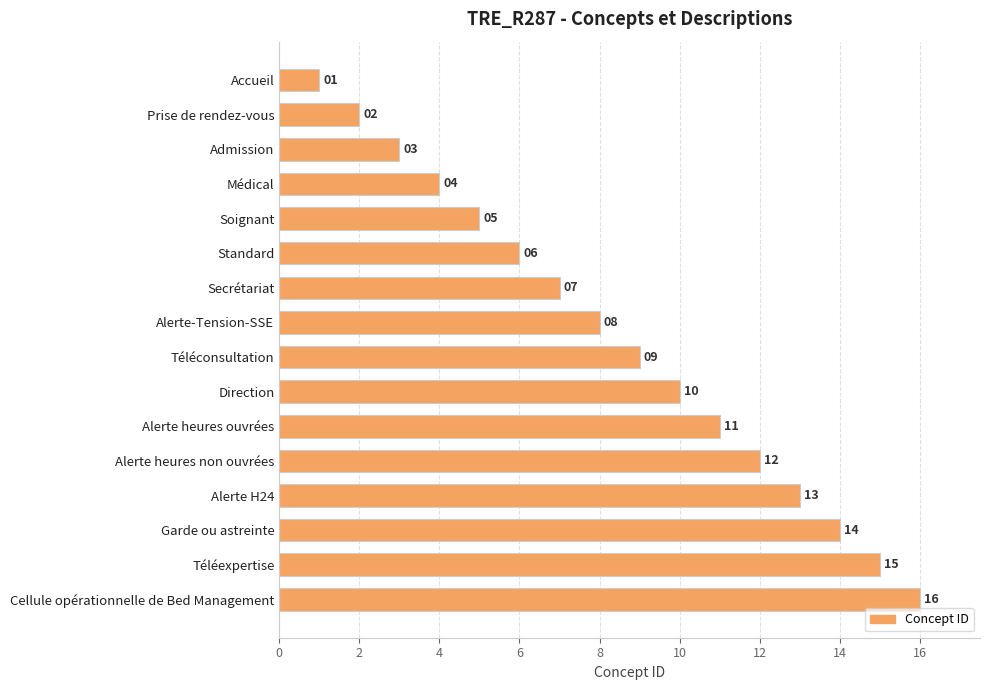

Which category has the highest value across all series?

Cellule opérationnelle de Bed Management